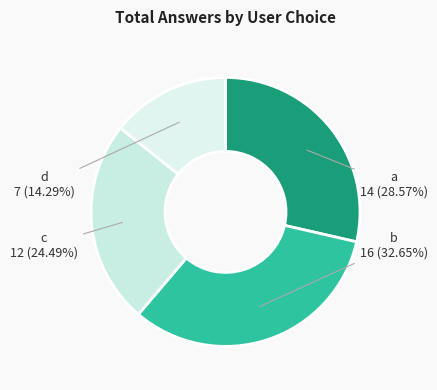

How many segments does this pie chart have?

4